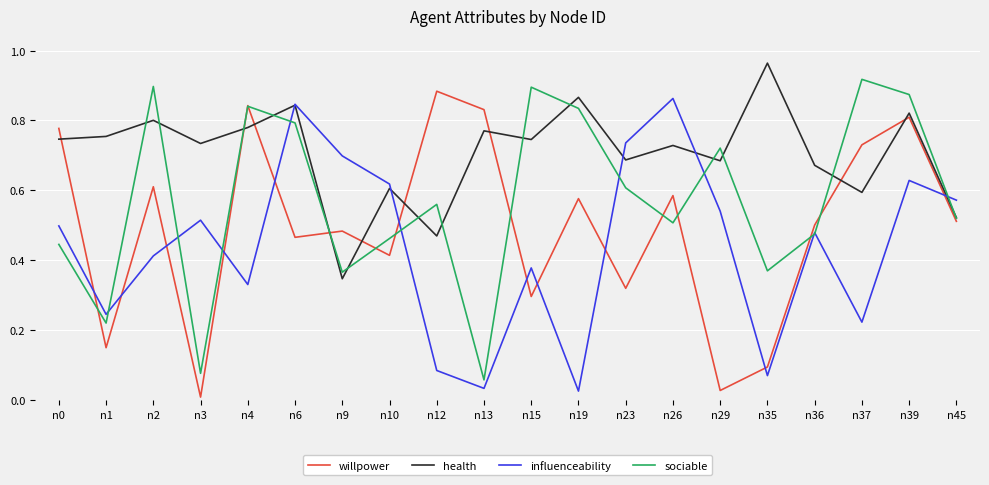

What are all the series names shown in the legend?

willpower, health, influenceability, sociable